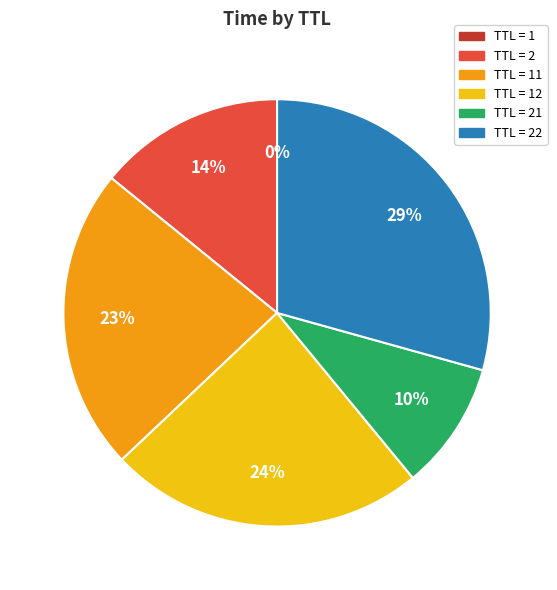

To the nearest percent, what is the average slice percentage?

17%